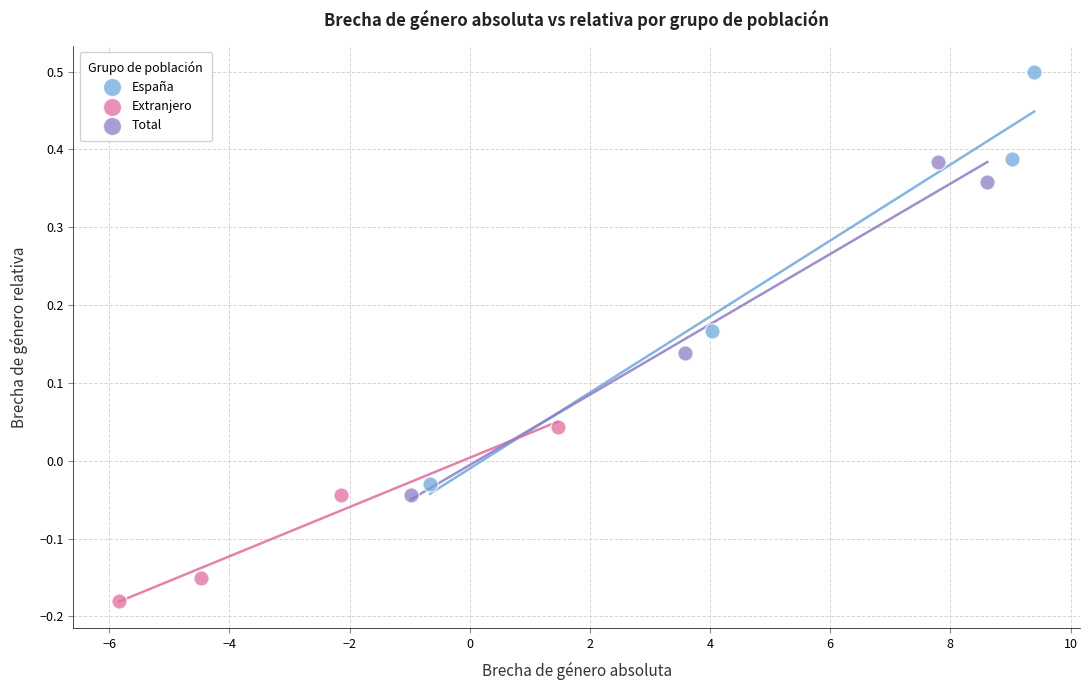

Which series has the largest Y range (max minus min)?

España